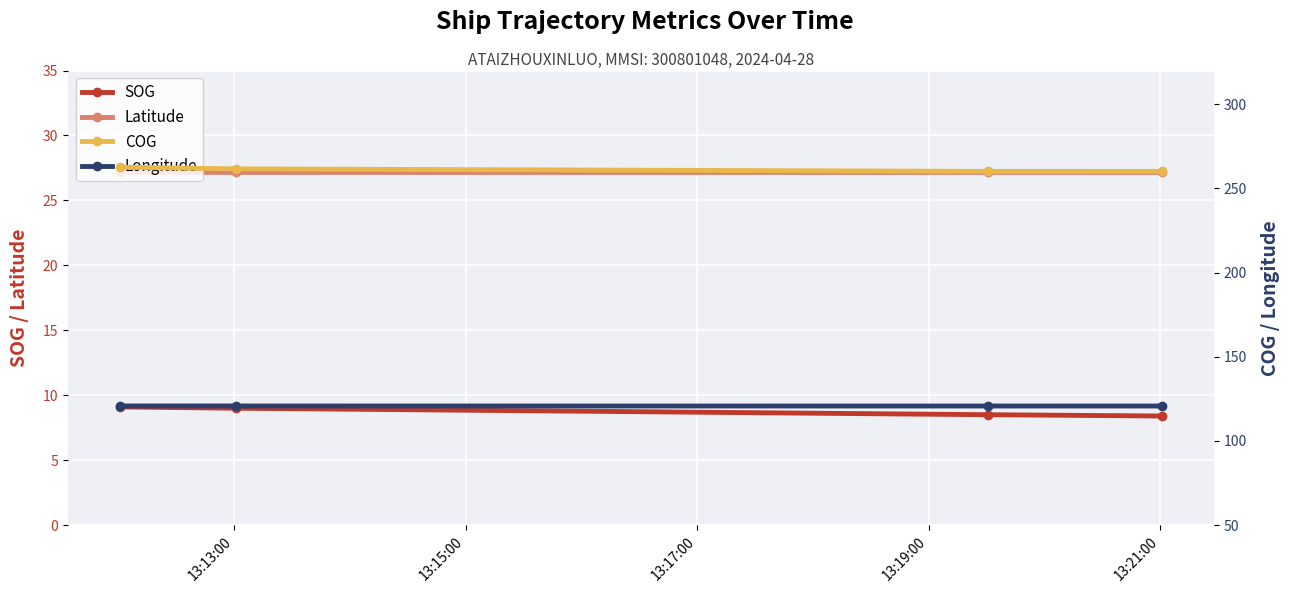

What is the difference between the second highest and second lowest values in the COG series?

1.5